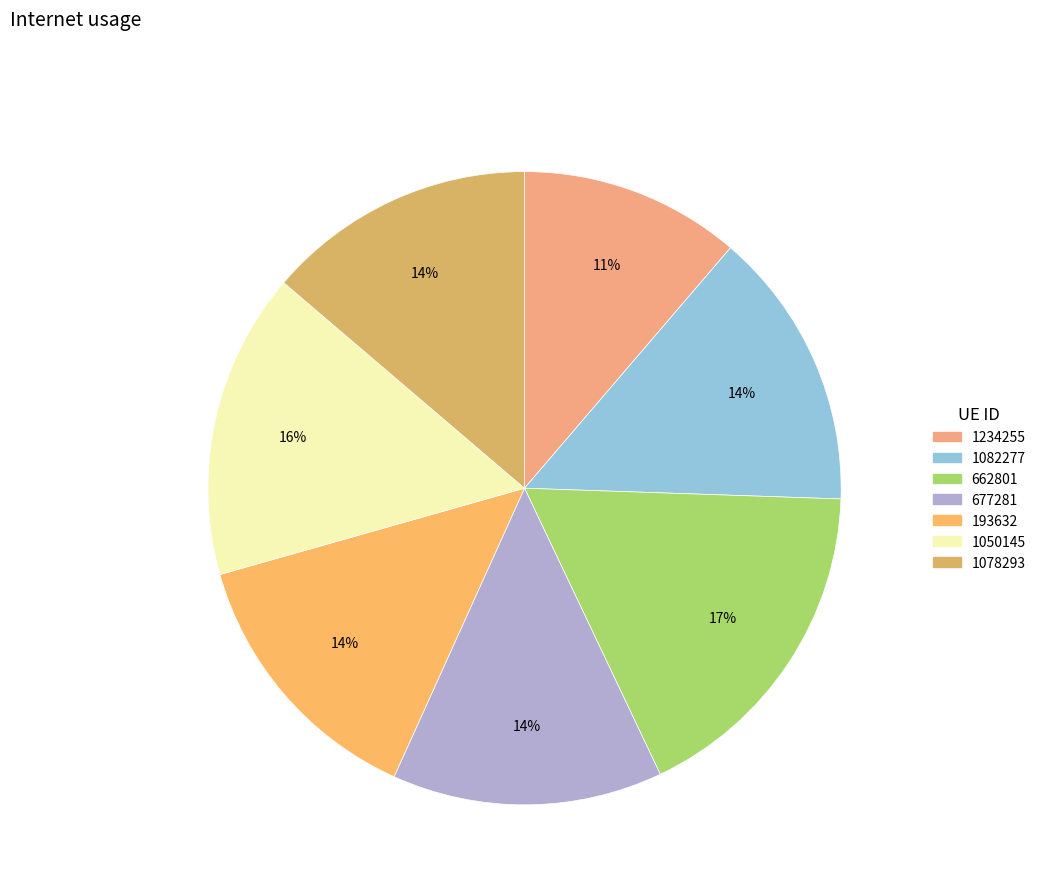

Which slice is the smallest?

1234255